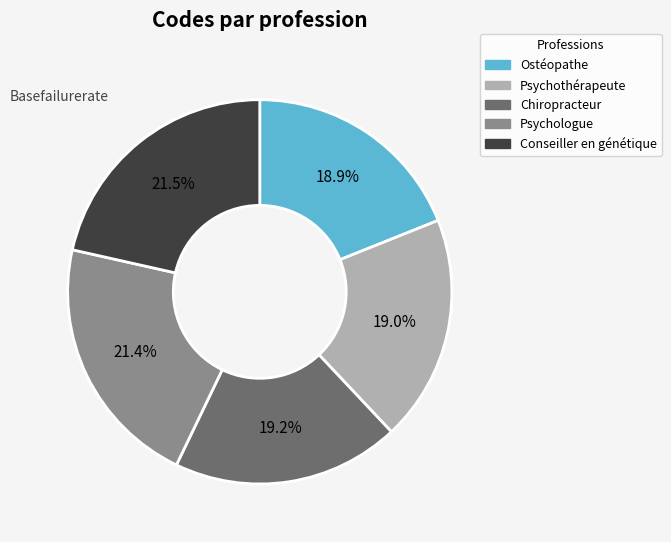

True or false: Conseiller en génétique accounts for 15% of the total.

False